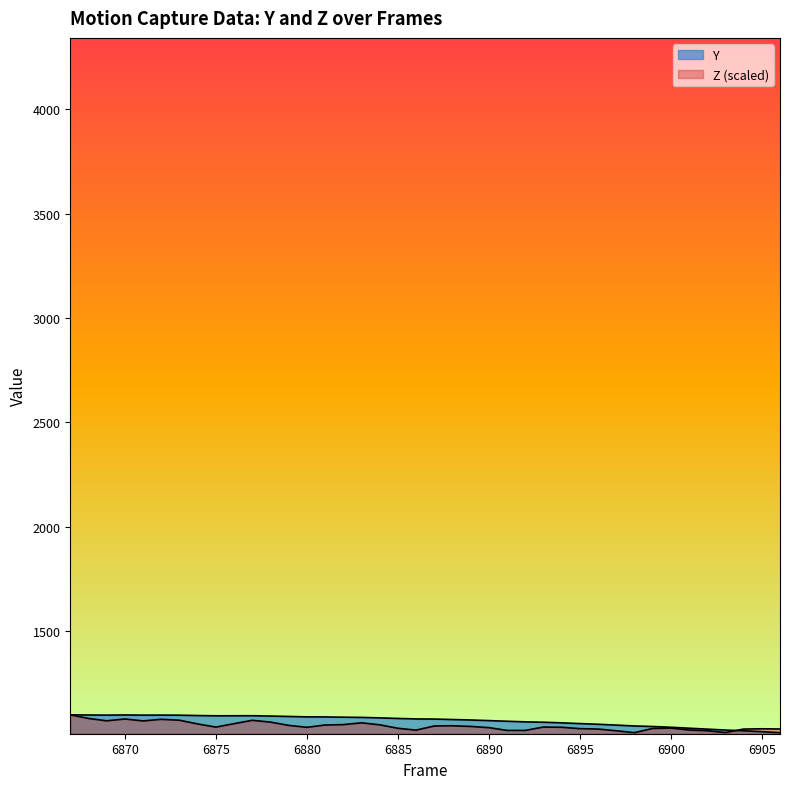

Does the chart have visible grid lines?

No